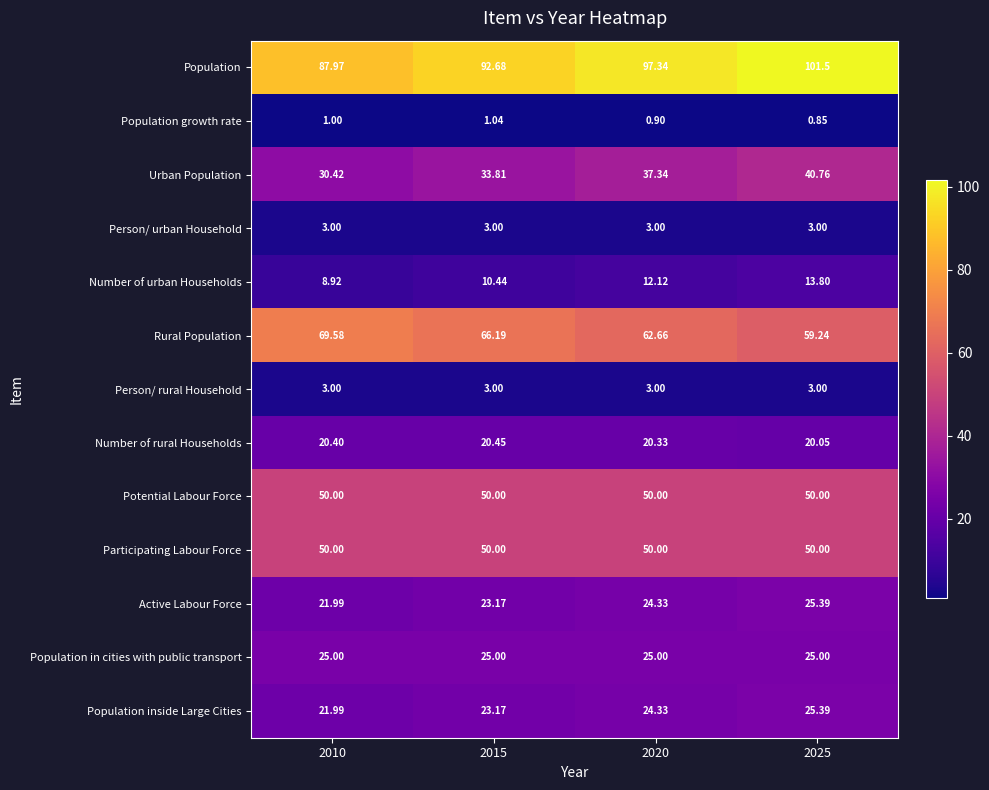

Which series changed the most between 2020 and 2025?

Population